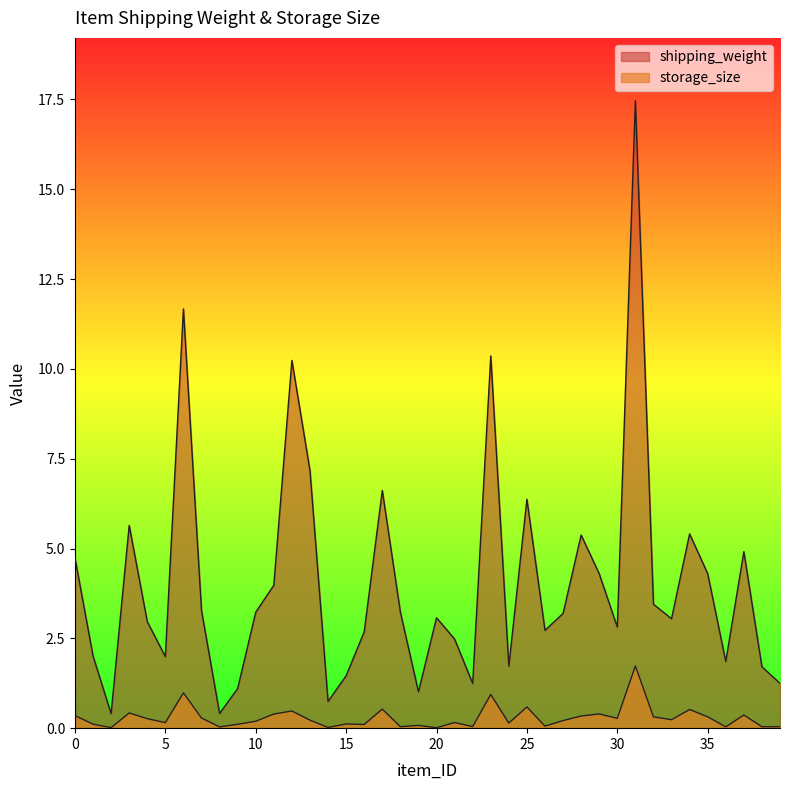

At how many categories does at least one series exceed 16?

1